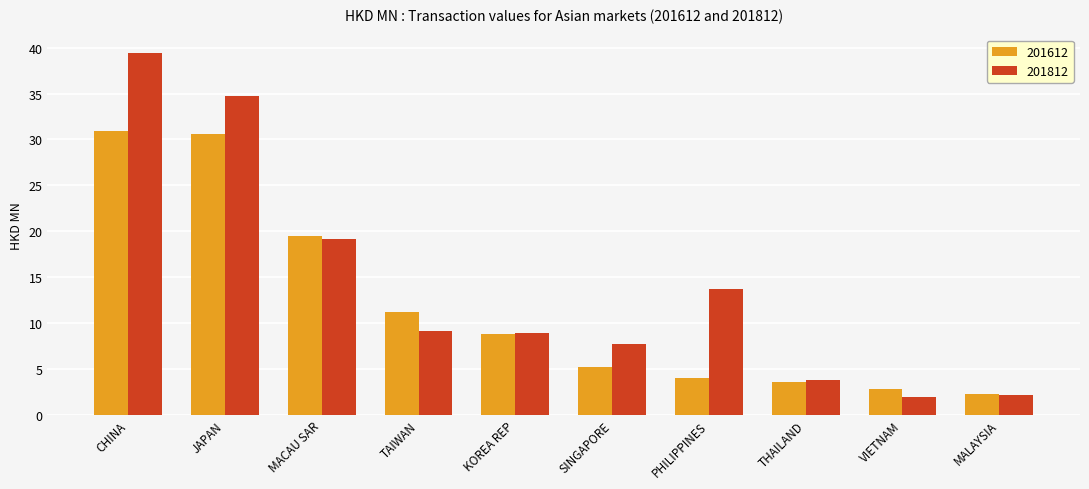

List the series in order of their peak value, lowest first.

201612, 201812